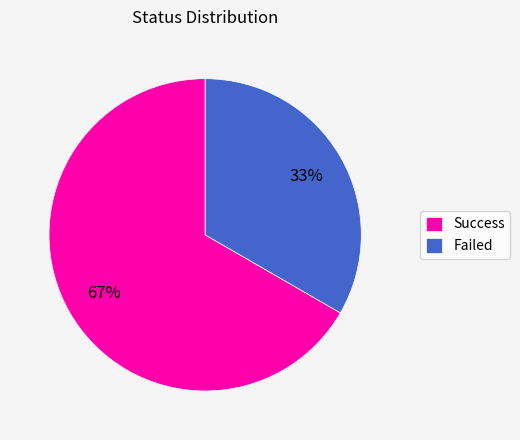

What percentage is the Failed slice, to the nearest percent?

33%